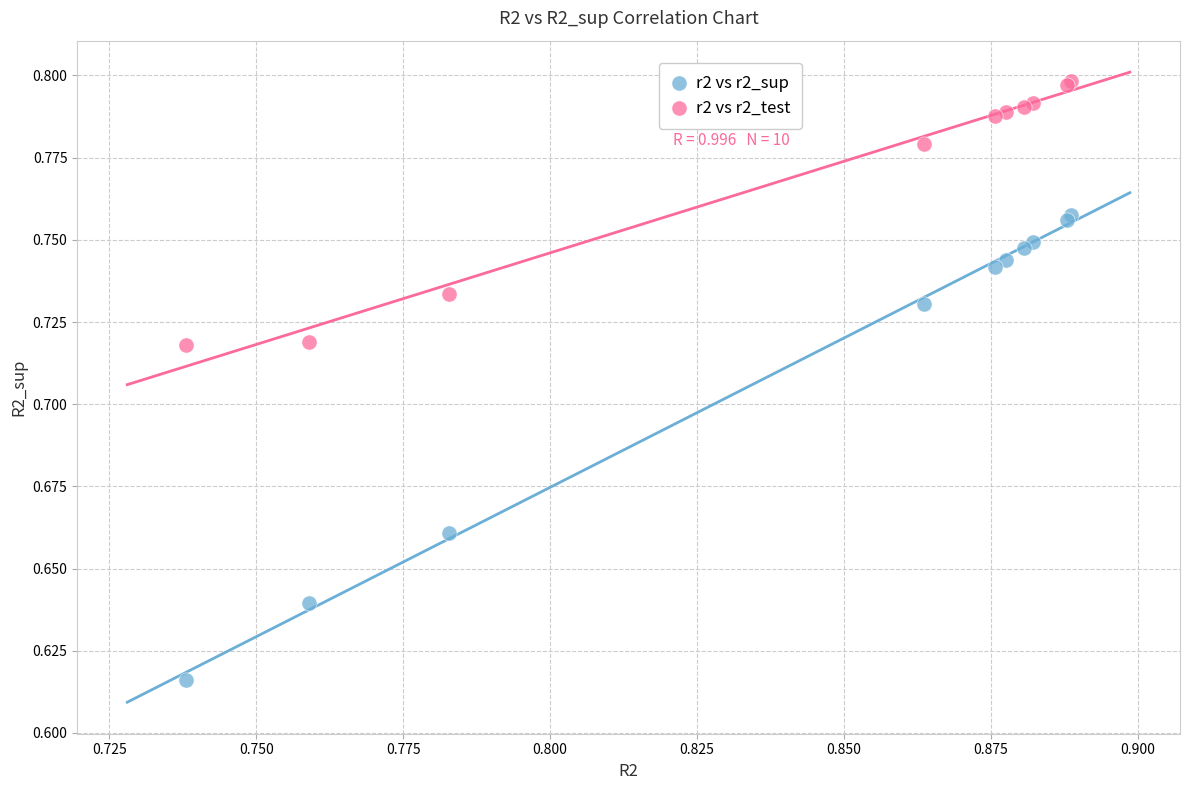

Which series reaches the maximum Y coordinate?

r2 vs r2_test